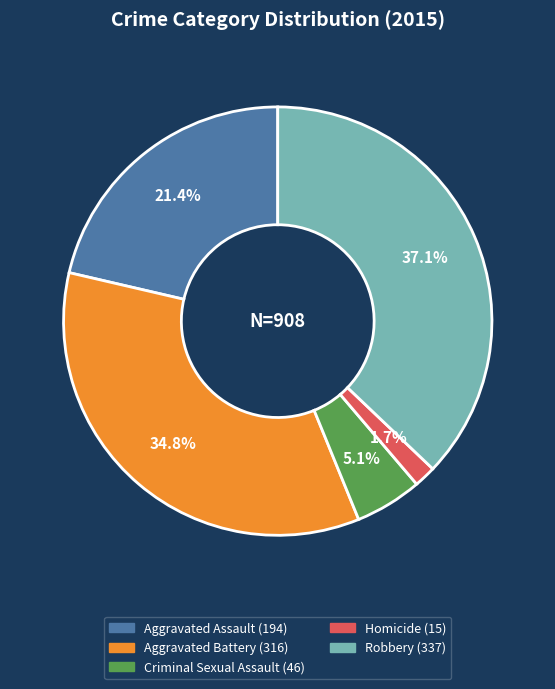

True or false: Homicide accounts for 8% of the total.

False